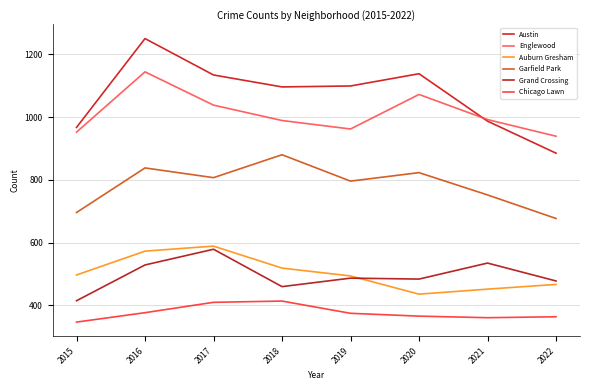

True or false: Garfield Park and Grand Crossing cross at least once.

False